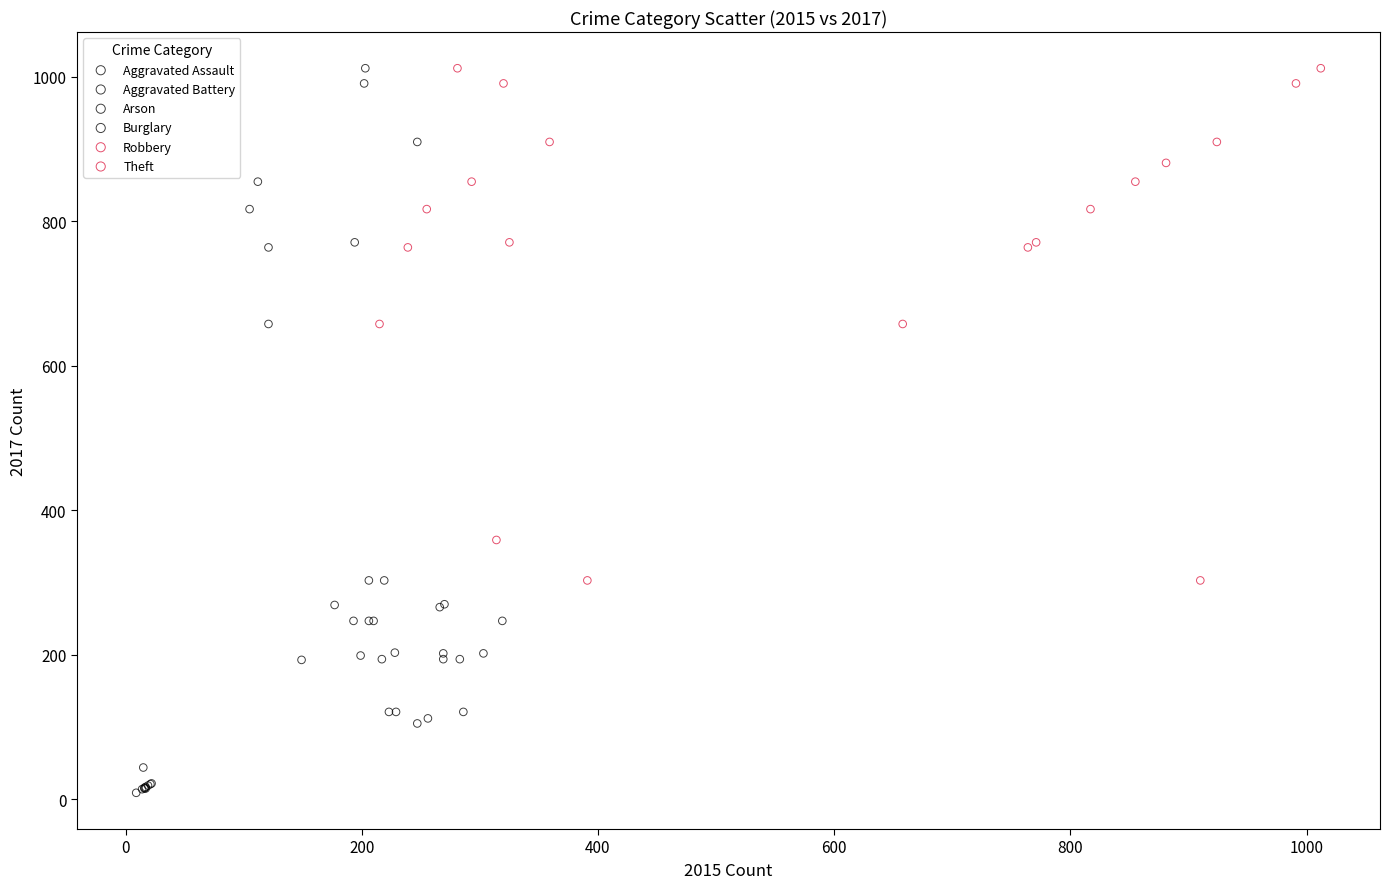

Which series has the widest spread of Y values?

Burglary